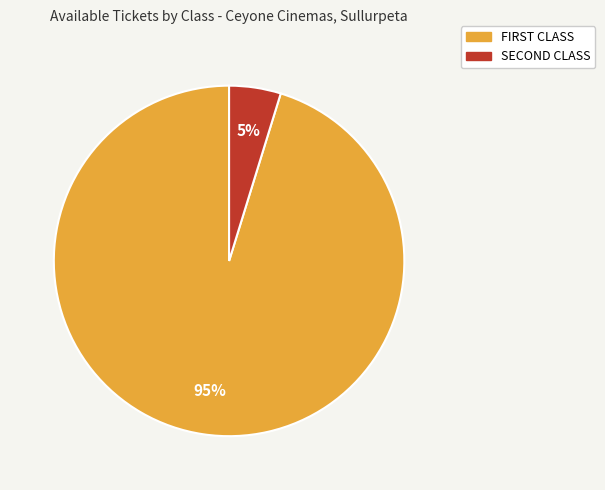

Count the number of slices in the pie.

2